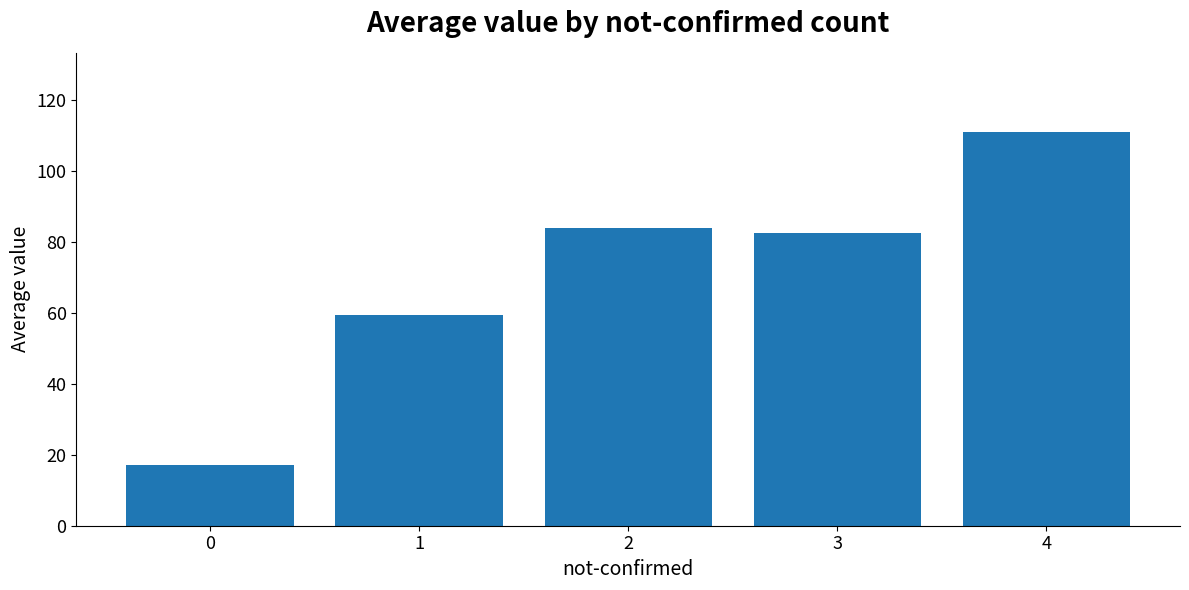

Reading left to right, what are all the values shown in this chart?

0=17.0	1=59.3	2=83.9	3=82.4	4=111.0